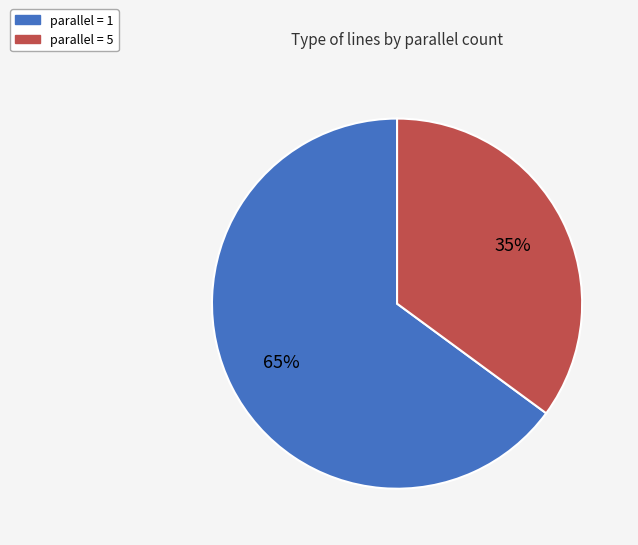

The parallel = 5 slice represents 49% of the pie. True or false?

False